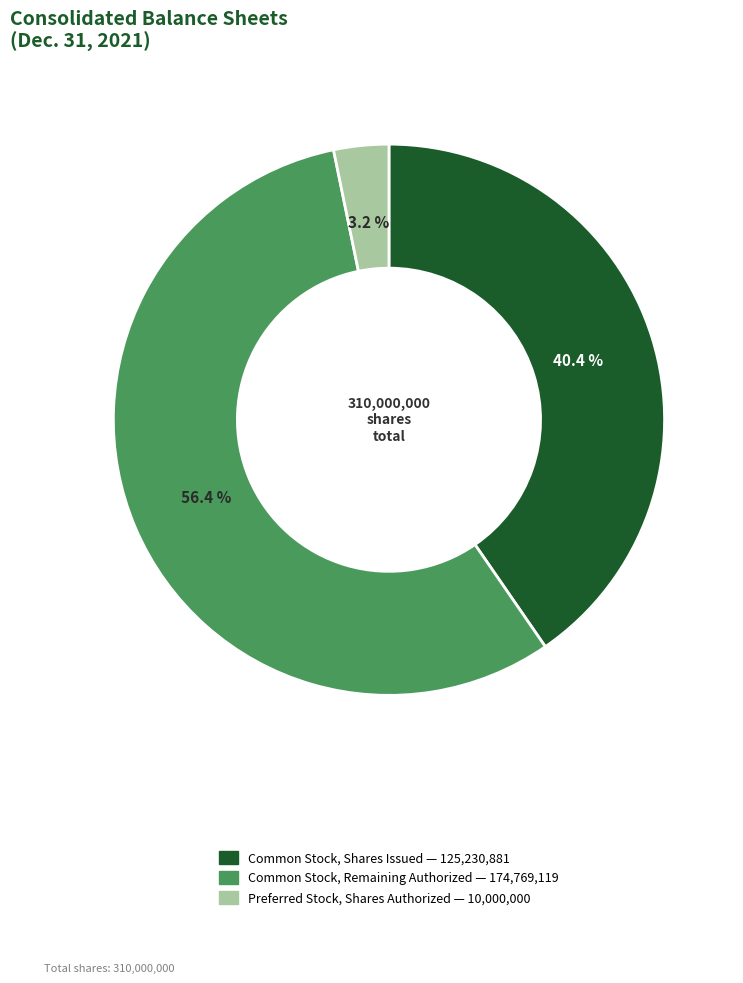

Is there a majority slice in this chart?

Yes